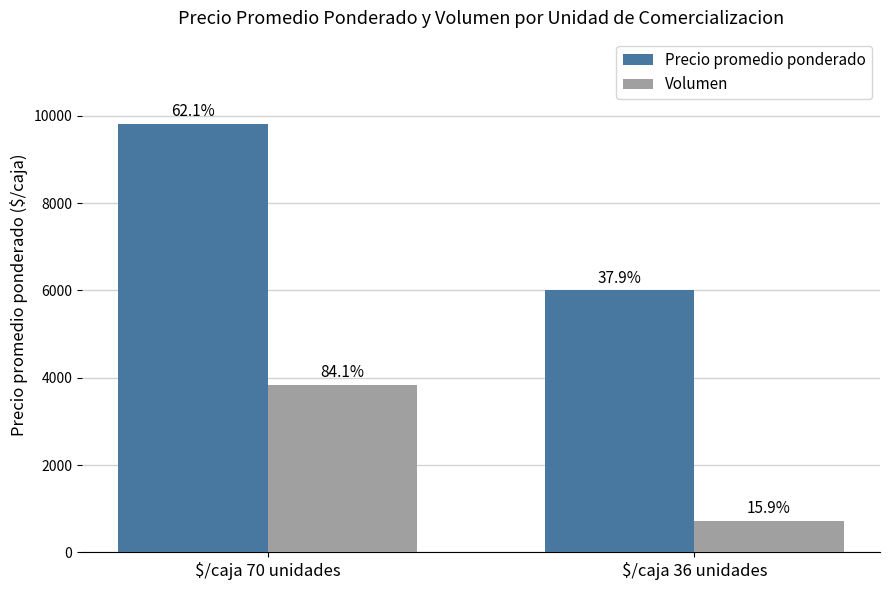

Rank the categories by Precio promedio ponderado value from lowest to highest.

$/caja 36 unidades, $/caja 70 unidades